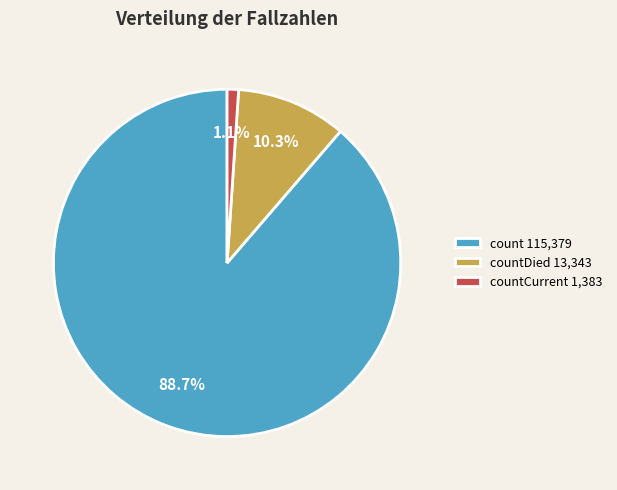

Which has a higher value, count 115,379 or countDied 13,343?

count 115,379